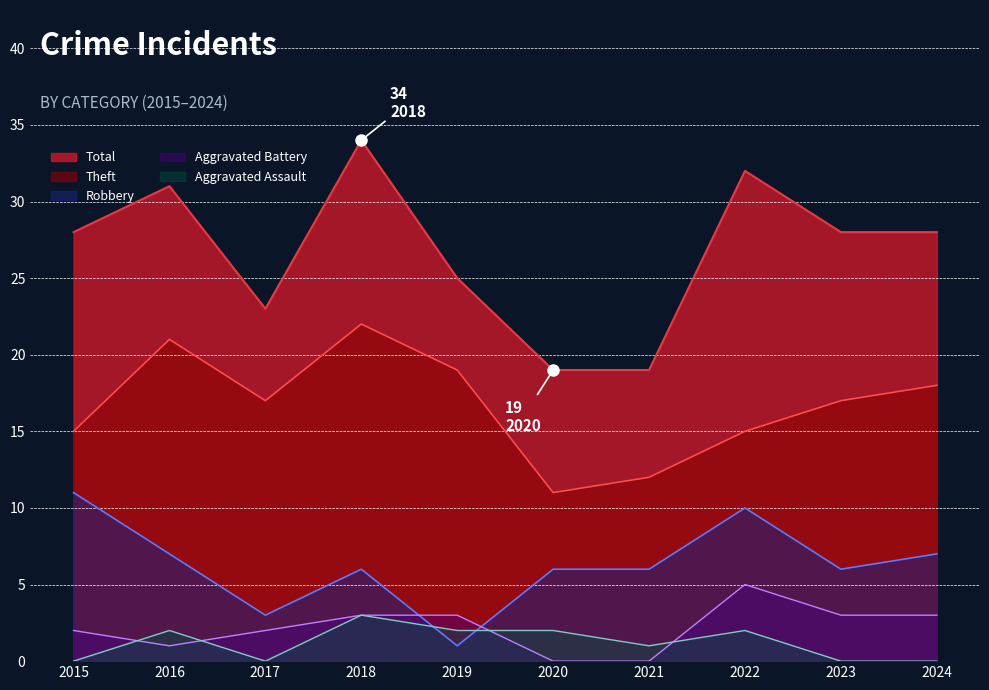

List the labels in order of Aggravated Assault value, largest first.

2018, 2016, 2019, 2020, 2022, 2021, 2015, 2017, 2023, 2024